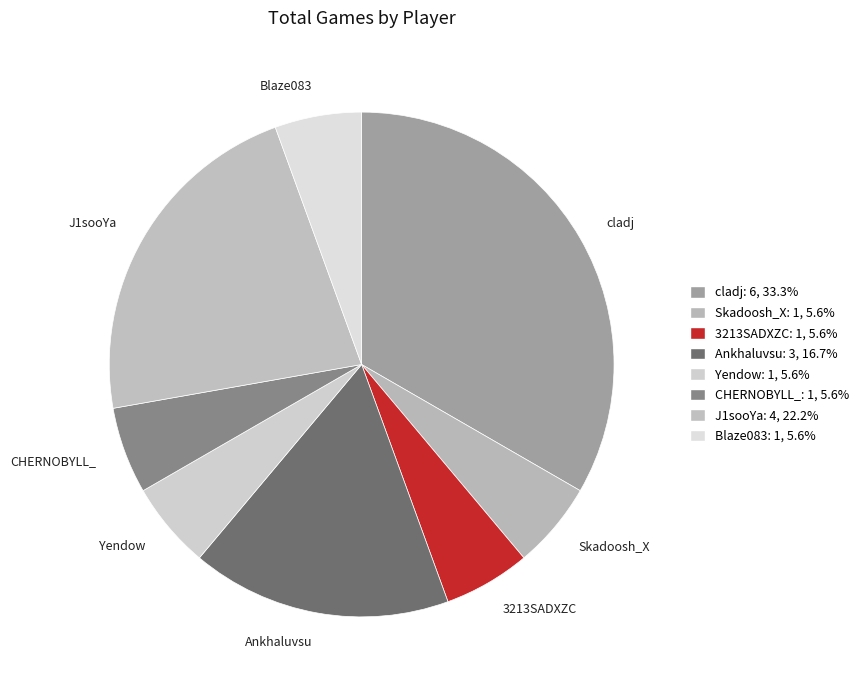

Does any single category account for the majority?

No